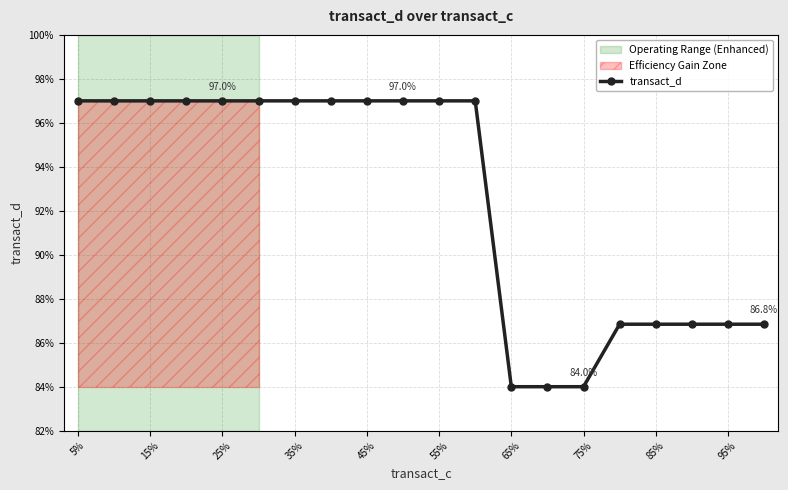

What is the minimum value for transact_d?

84.0